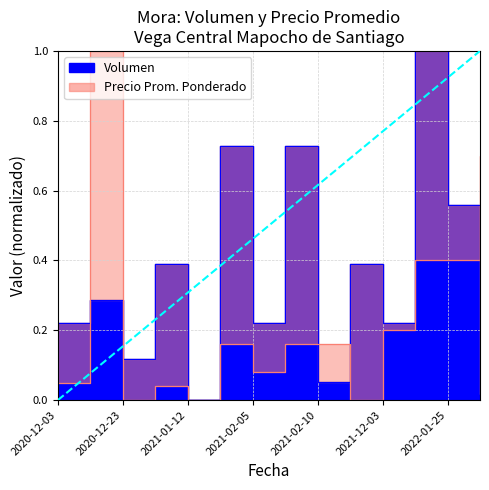

List the series in order of their peak value, lowest first.

Volumen, Precio promedio ponderado